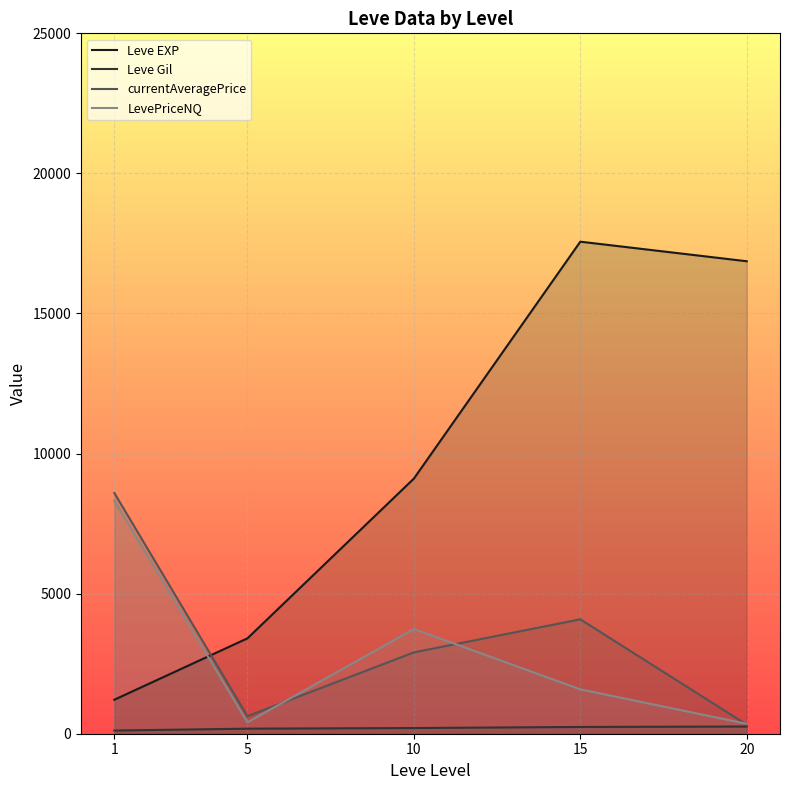

How many values in the LevePriceNQ series are below 1584?

2